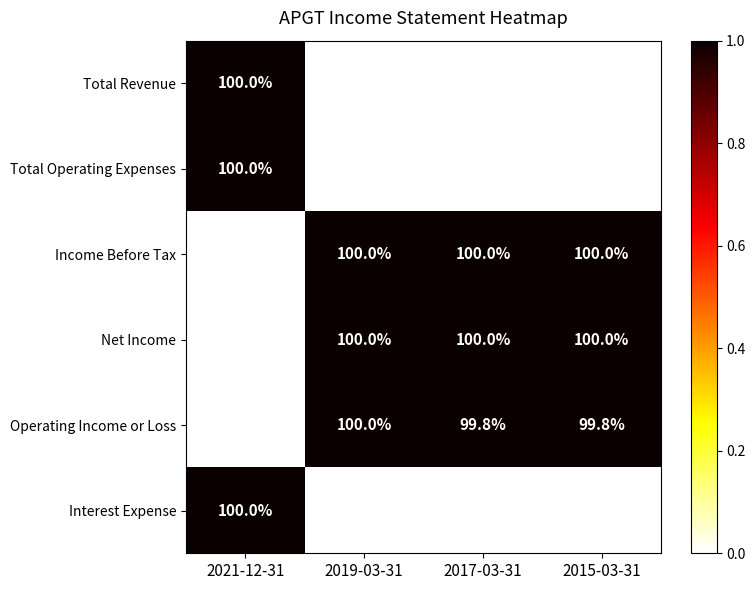

At which label is Income Before Tax closest to 50?

2021-12-31